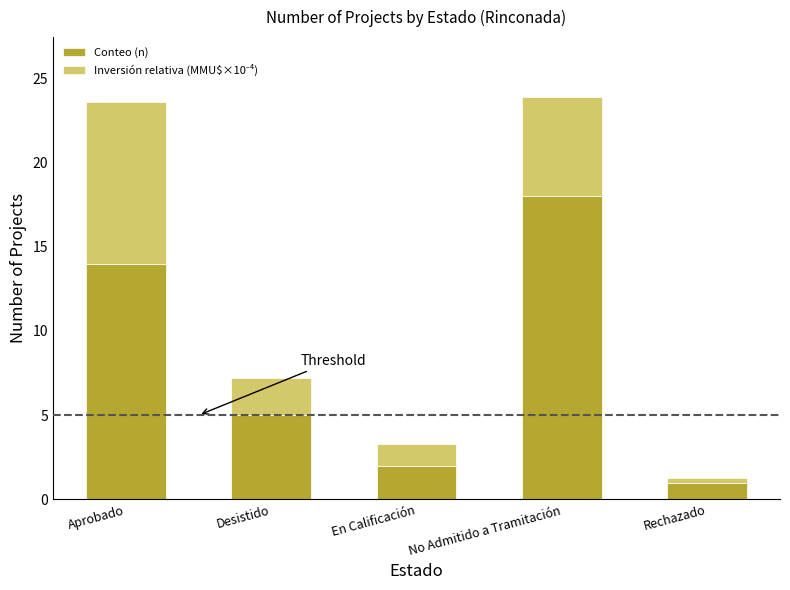

What is the average value of the Conteo (n) series?

8.0